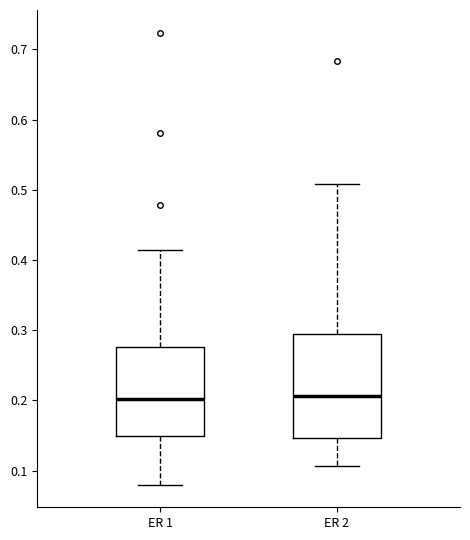

Reading left to right, transcribe this box plot: for each box, give where its median line is, the range the box spans, and where its two whiskers end, as read against the y-axis. The values are not printed on the chart, so give them approximately, as read against the axis.

ER 1: median 0.20, box 0.15 to 0.28, whiskers 0.08 to 0.42
ER 2: median 0.21, box 0.15 to 0.29, whiskers 0.11 to 0.51